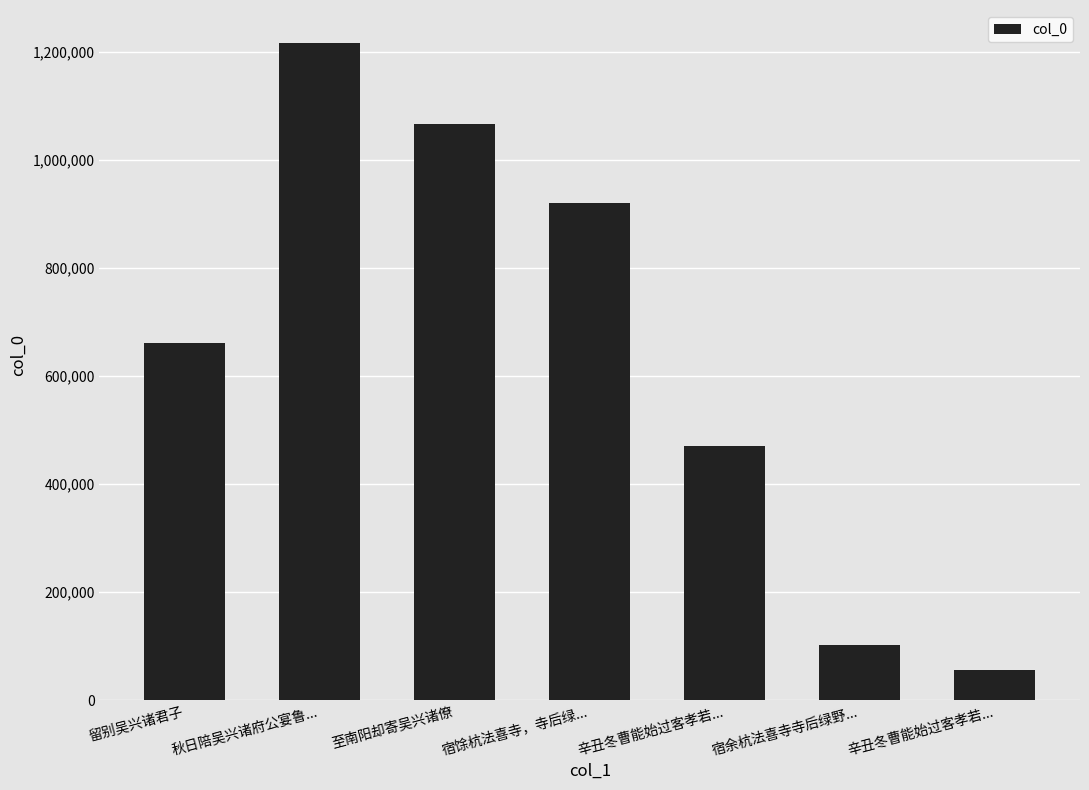

How many categories are shown in the chart?

7